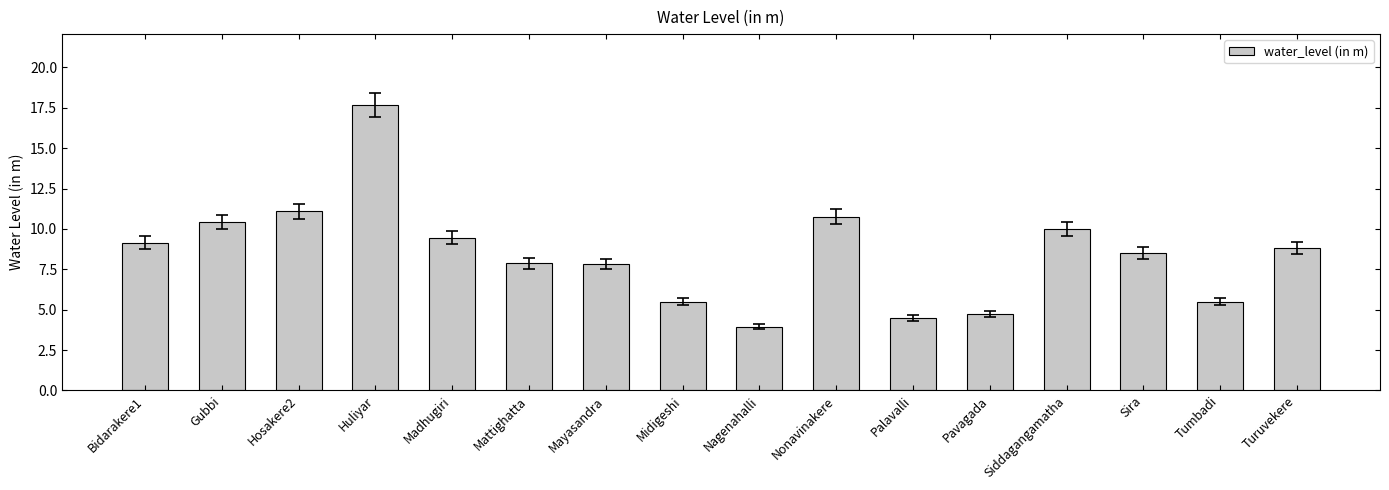

What position from the right is Tumbadi?

2